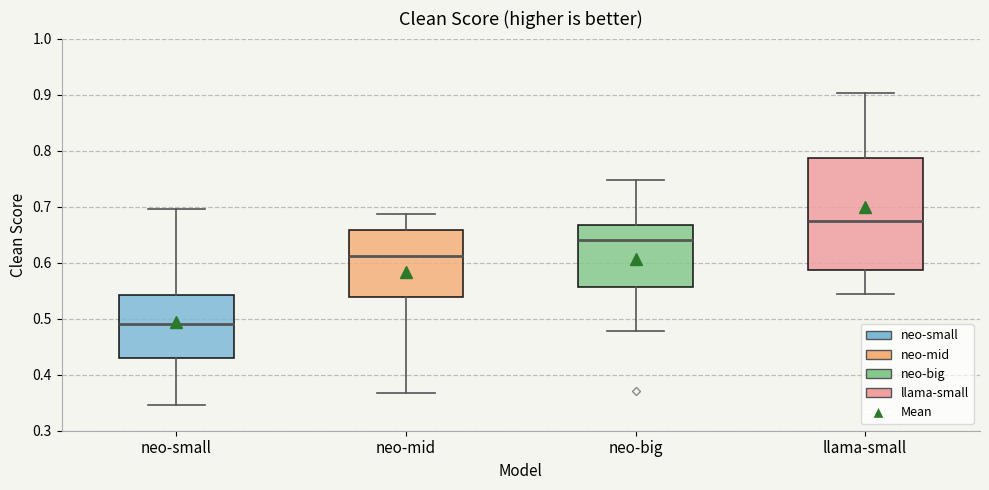

Comparing the boxes themselves (not the whiskers), which one is the tallest?

llama-small